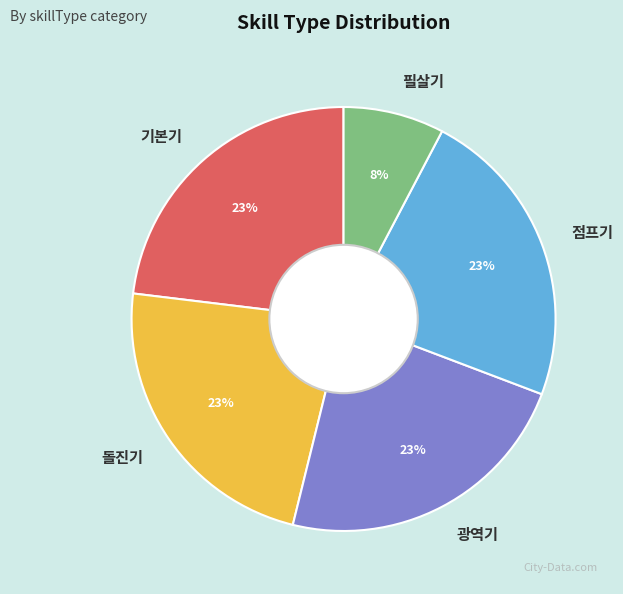

Is the sum of 광역기 and 돌진기 greater than half?

No